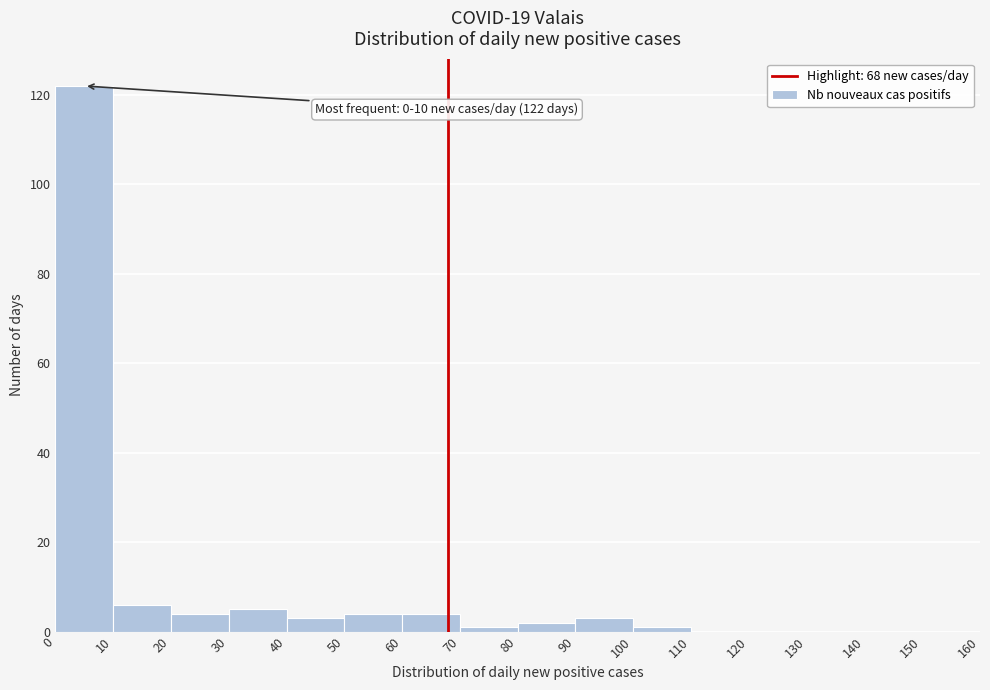

Which range on the x-axis has the tallest bar?

0 to 10